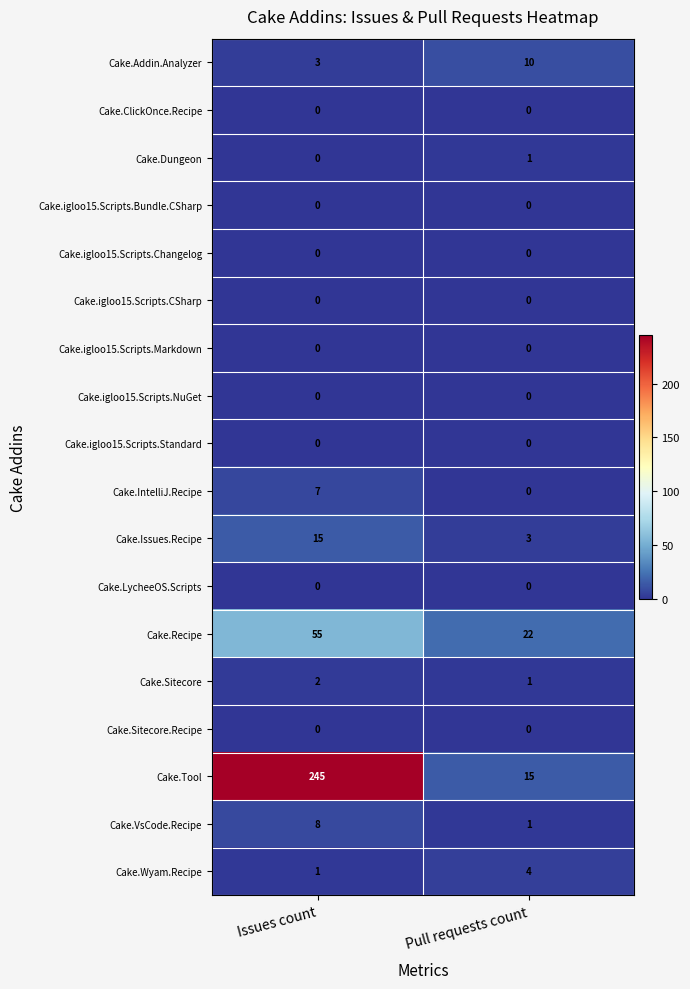

At which label is Cake.Addin.Analyzer closest to 6?

Issues count